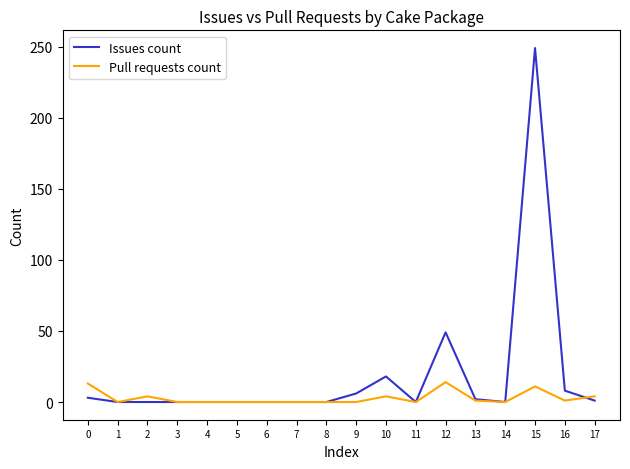

Is it true that Issues count equals 0 at 4?

True